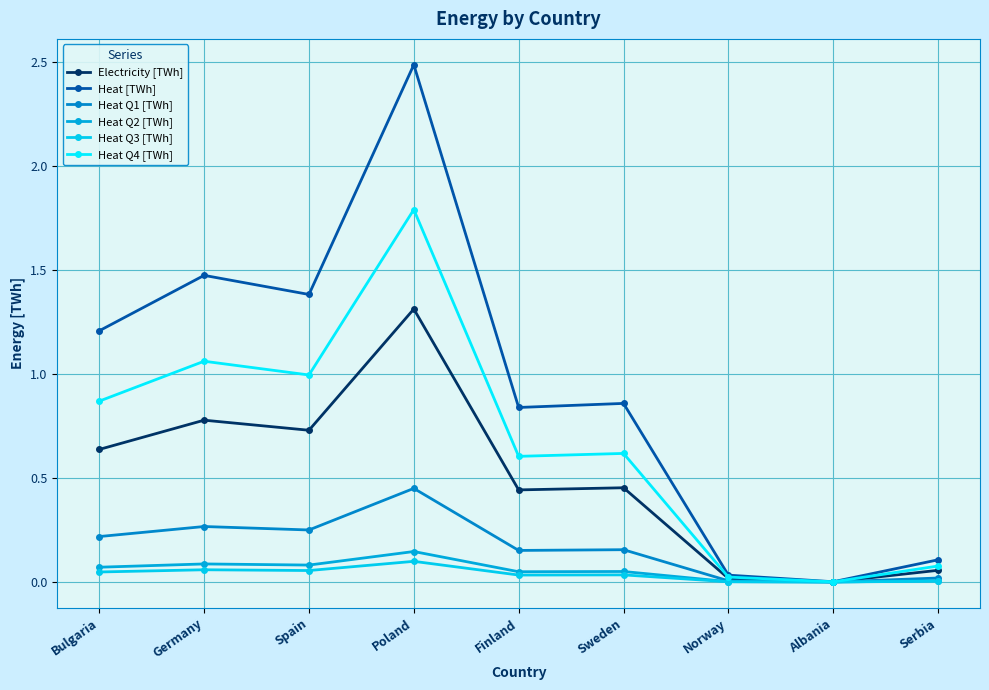

Is it true that Electricity [TWh] equals 0.0 at Norway?

False